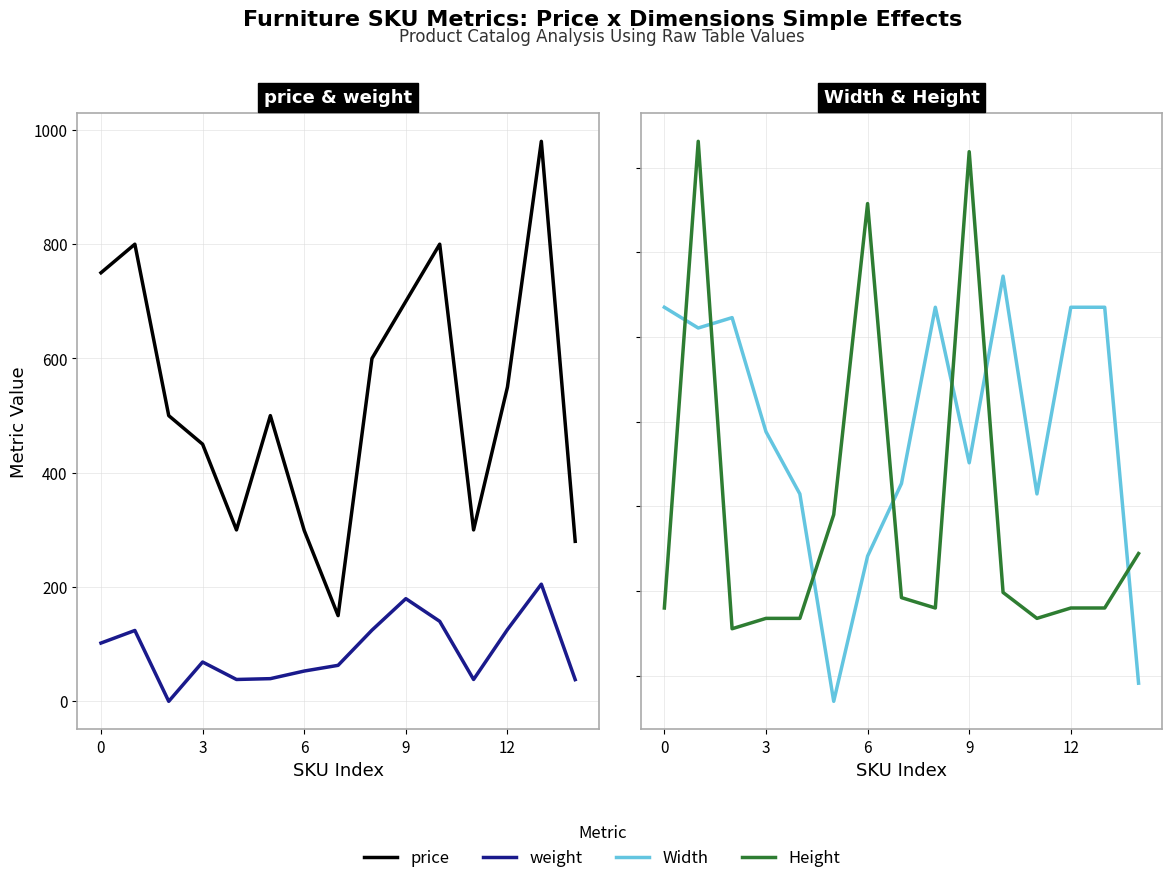

How many interior local peaks does the Width series have?

3